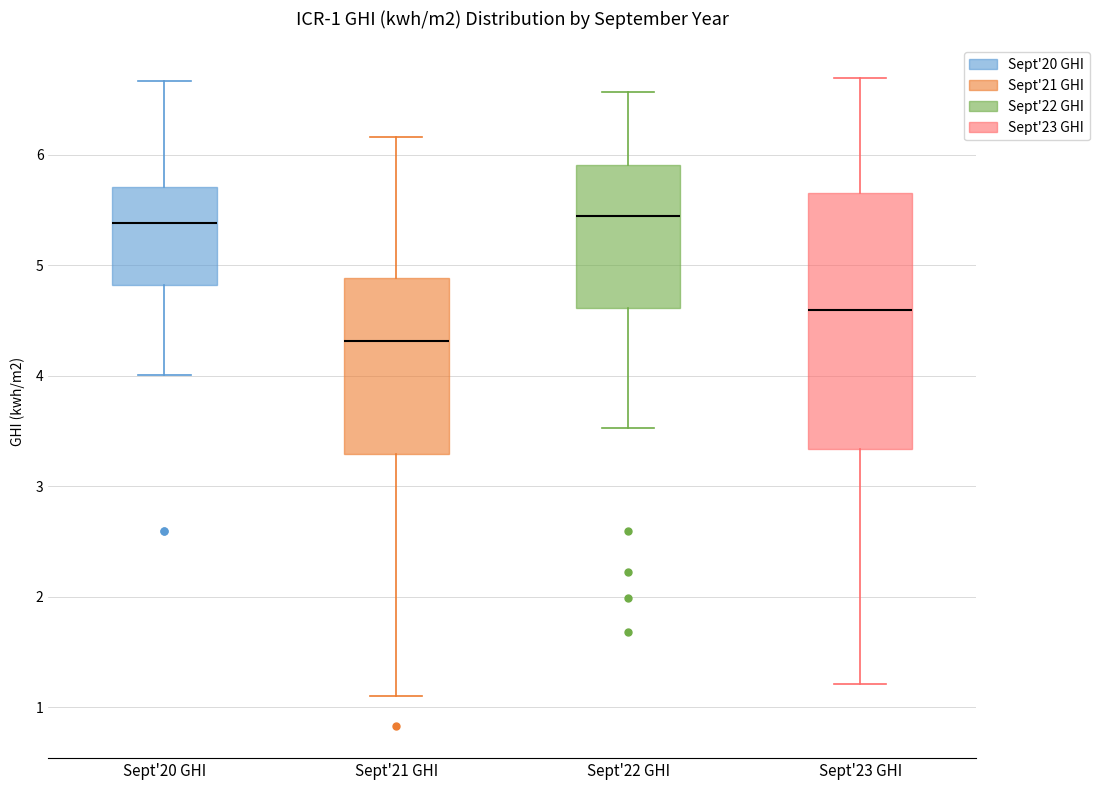

Comparing the boxes themselves (not the whiskers), which one is the tallest?

Sept'23 GHI